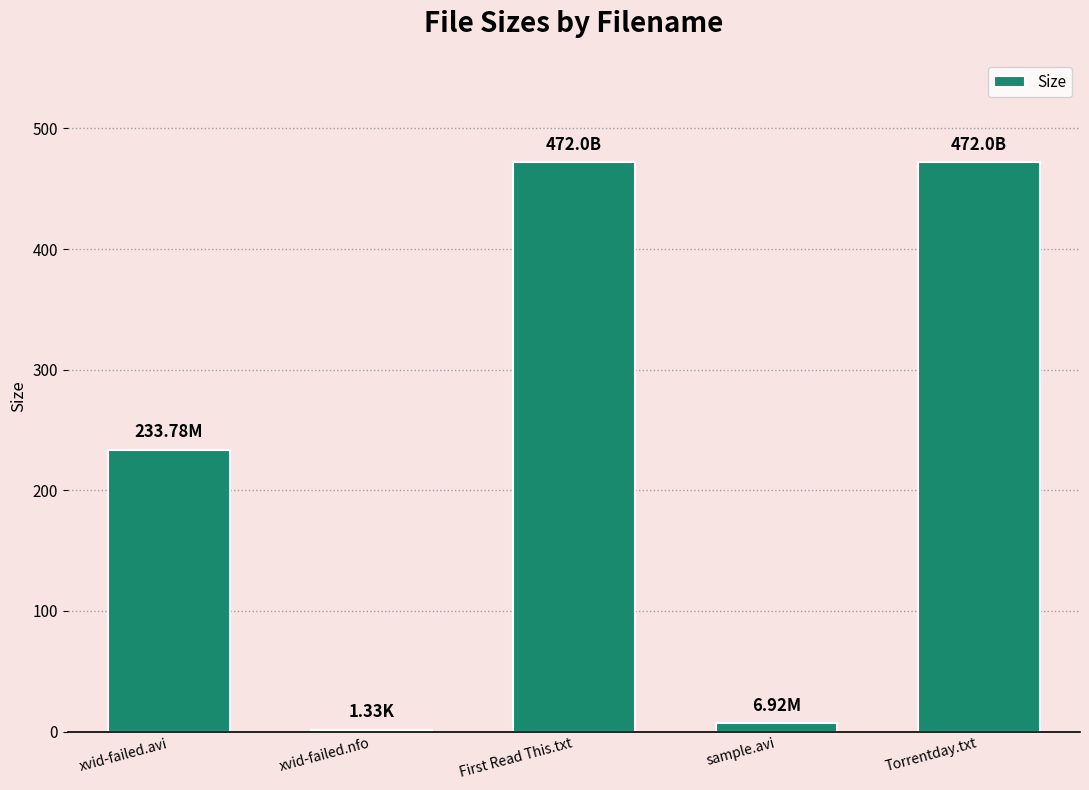

Count the number of categories in the chart.

5